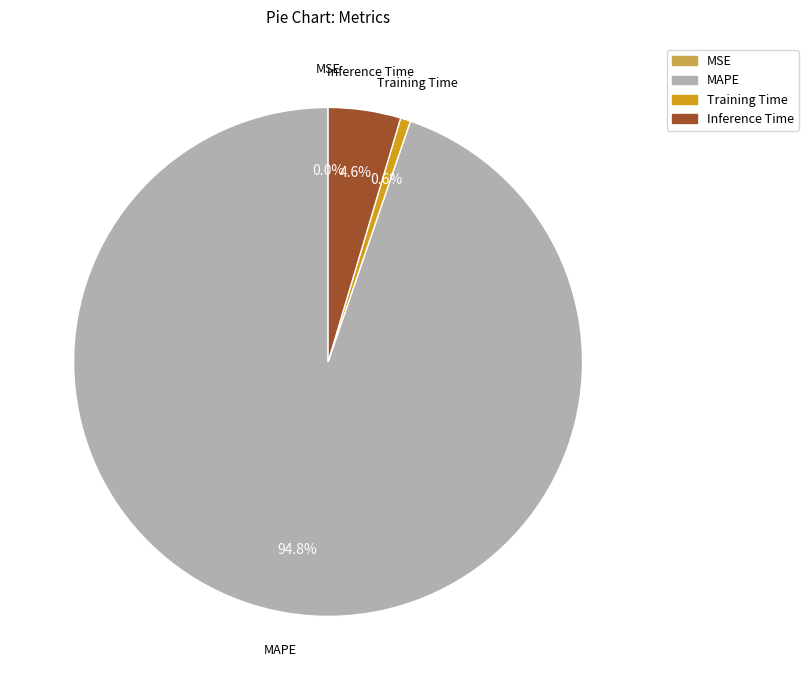

Is there any slice that represents more than half of the pie?

Yes